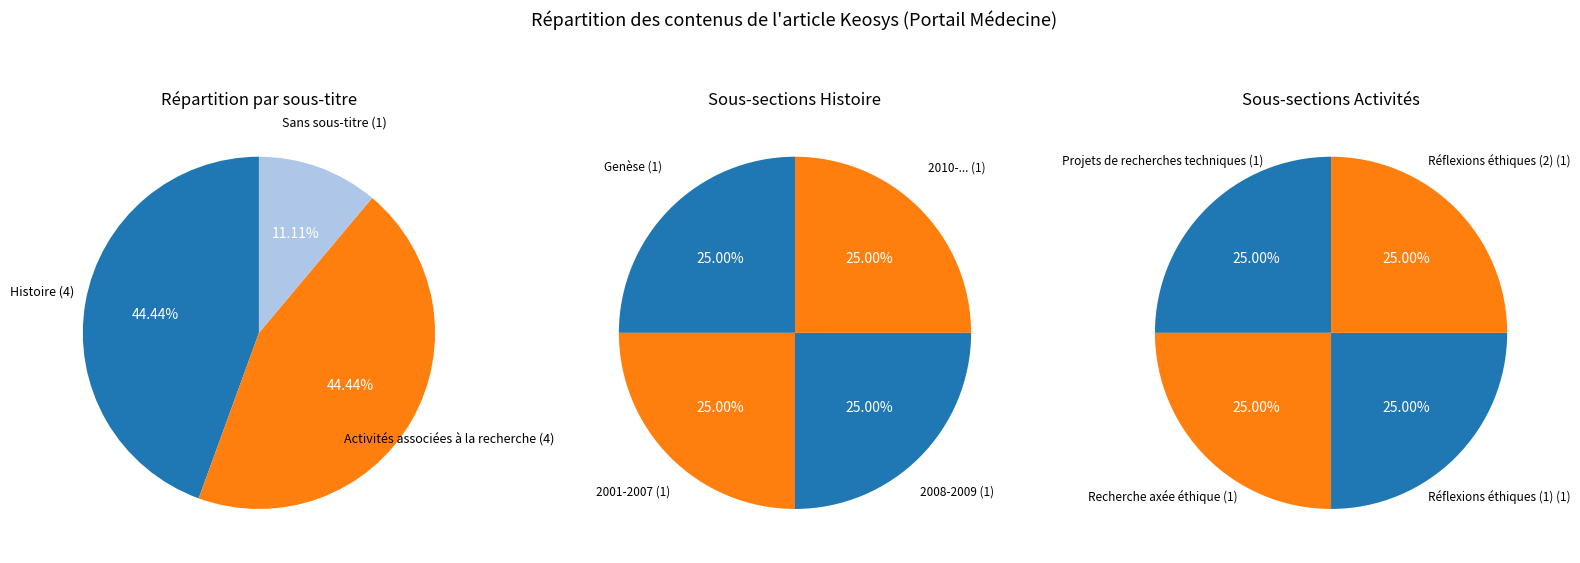

Which slice is the largest?

Histoire